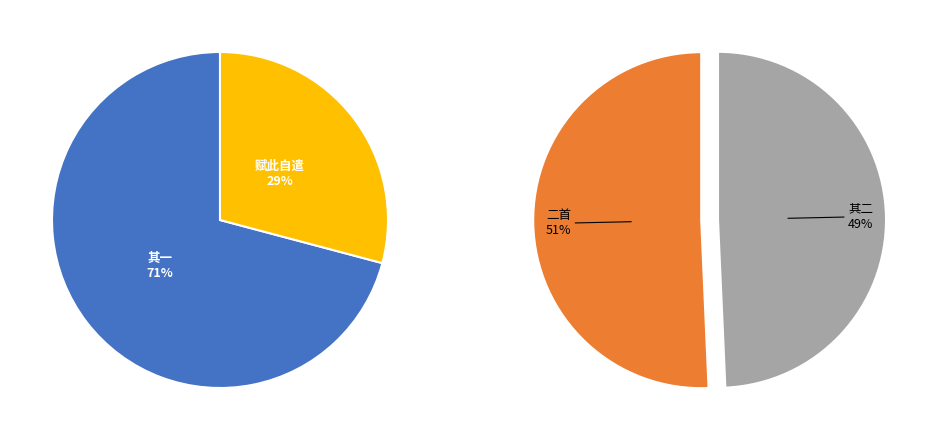

What is the ratio of the value at 旋里既久亲故犹诿陲不已，赋此自遣二首 to the value at 旋里既久亲故犹诿陲不已，赋此自遣?

2.5